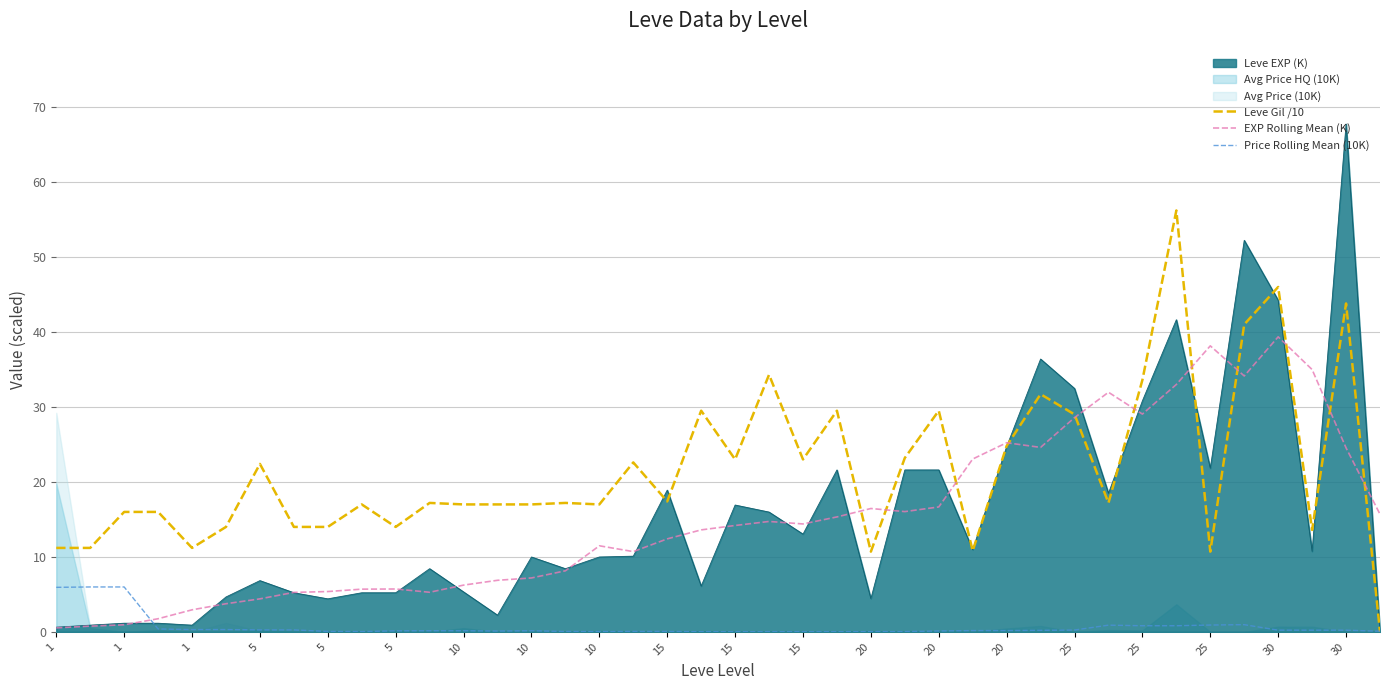

What is the value of the Price Rolling Mean (10K) point at the 38th from the left?

0.2